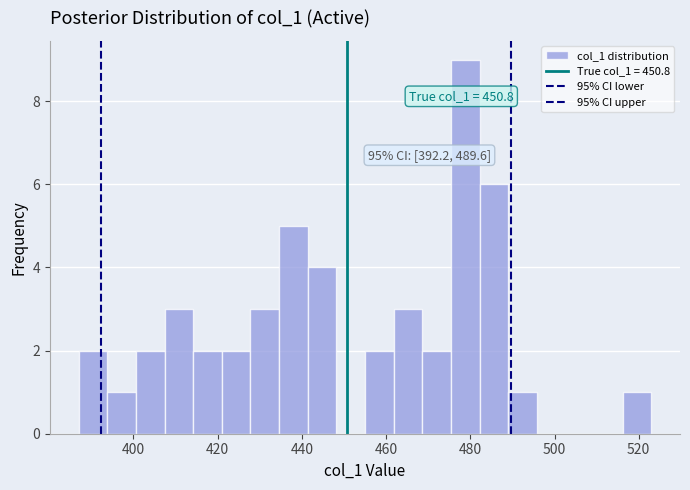

Around what value on the x-axis is the tallest bar? Give the approximate position of its centre, as read against the axis.

478